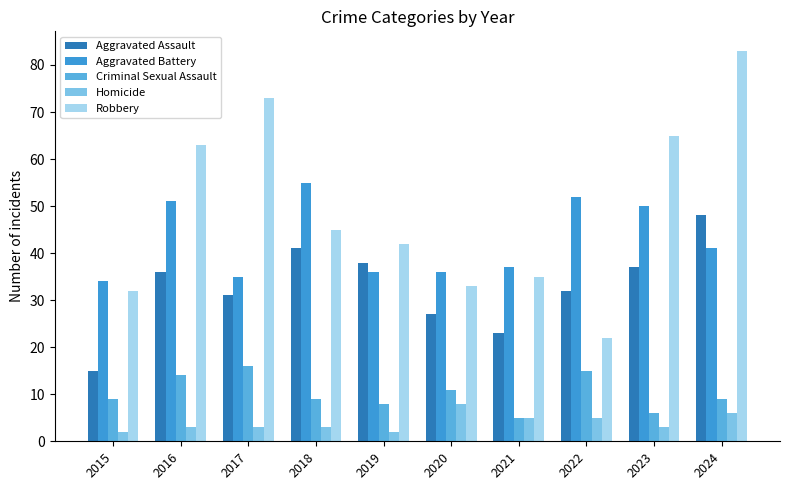

Where does the Criminal Sexual Assault series first go above 9?

2016